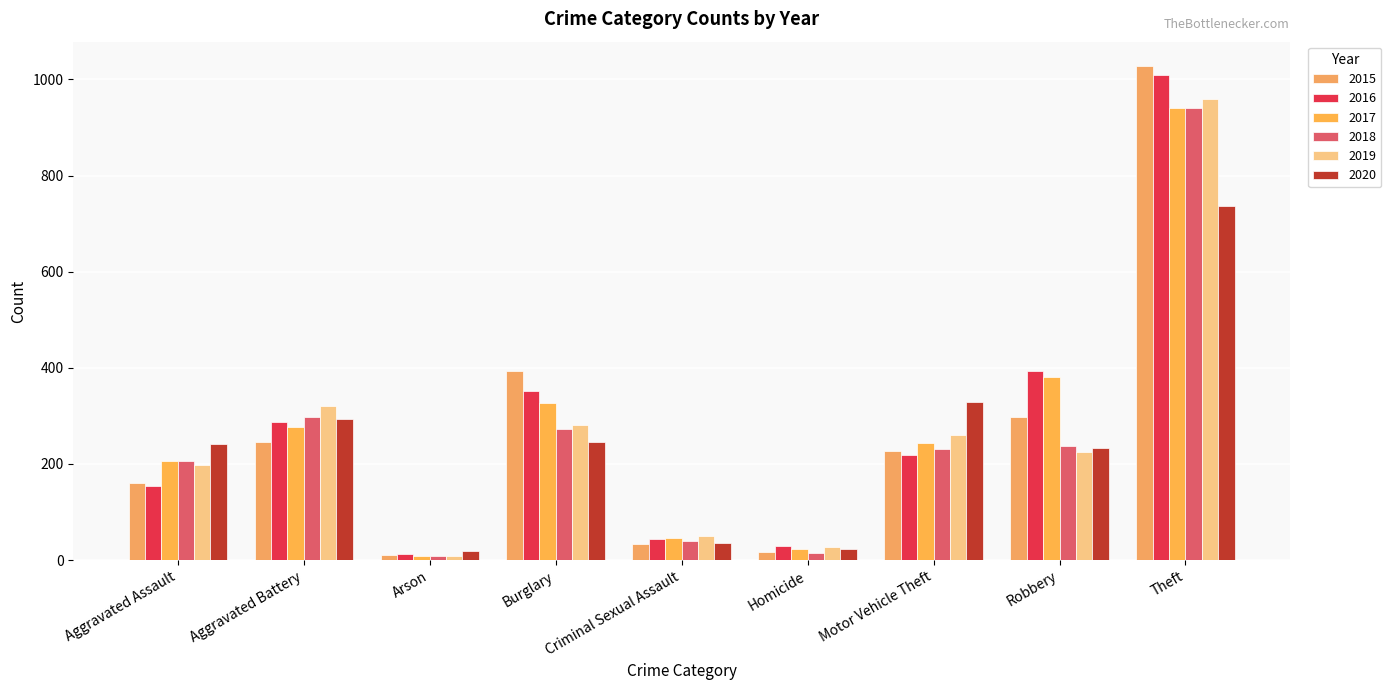

Reading right to left, what are all the values shown in this chart?

2015: Theft=1027	Robbery=297	Motor Vehicle Theft=228	Homicide=17	Criminal Sexual Assault=34	Burglary=393	Arson=11	Aggravated Battery=246	Aggravated Assault=160
2016: Theft=1009	Robbery=394	Motor Vehicle Theft=218	Homicide=29	Criminal Sexual Assault=43	Burglary=352	Arson=13	Aggravated Battery=288	Aggravated Assault=154
2017: Theft=941	Robbery=381	Motor Vehicle Theft=243	Homicide=24	Criminal Sexual Assault=47	Burglary=327	Arson=9	Aggravated Battery=277	Aggravated Assault=207
2018: Theft=941	Robbery=237	Motor Vehicle Theft=232	Homicide=15	Criminal Sexual Assault=40	Burglary=273	Arson=9	Aggravated Battery=297	Aggravated Assault=206
2019: Theft=959	Robbery=224	Motor Vehicle Theft=260	Homicide=27	Criminal Sexual Assault=51	Burglary=281	Arson=8	Aggravated Battery=321	Aggravated Assault=197
2020: Theft=736	Robbery=233	Motor Vehicle Theft=328	Homicide=24	Criminal Sexual Assault=36	Burglary=245	Arson=20	Aggravated Battery=294	Aggravated Assault=242